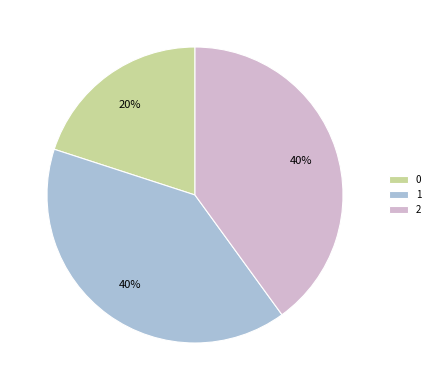

Combined, do 1 and 2 account for over 50%?

Yes